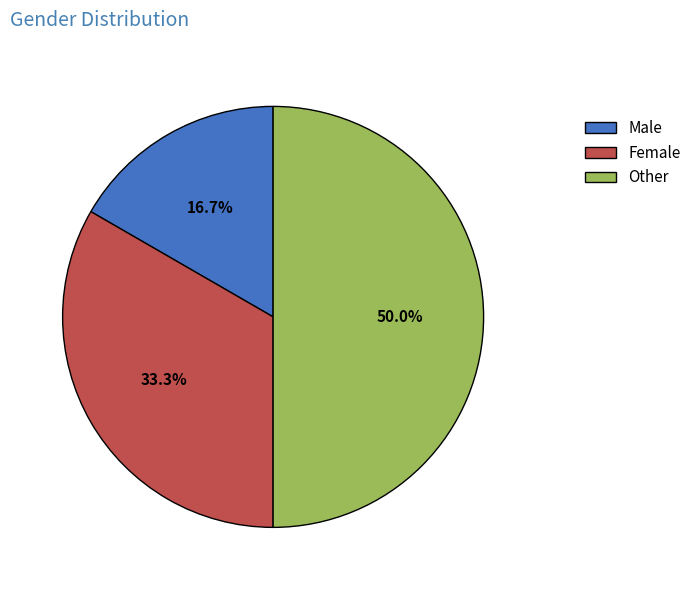

What percentage is the Male slice, to the nearest percent?

17%